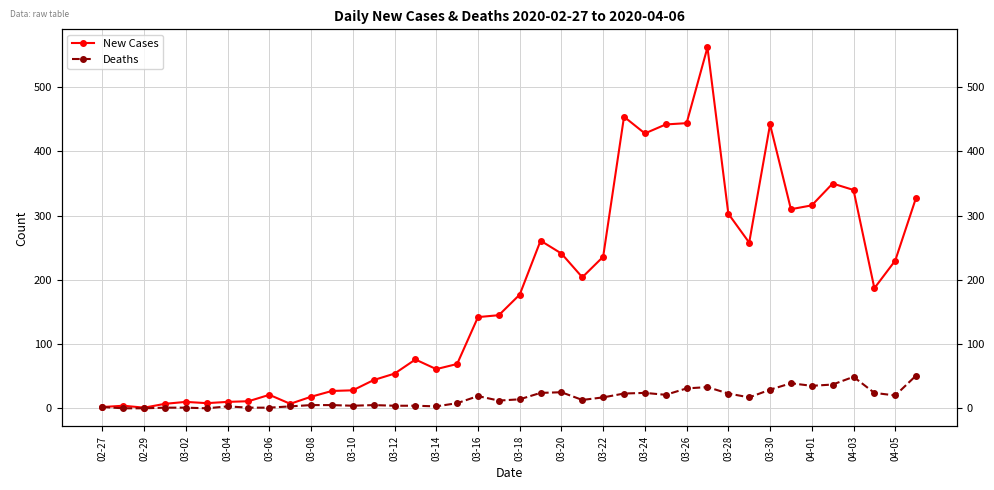

How many data points does each series have?

40